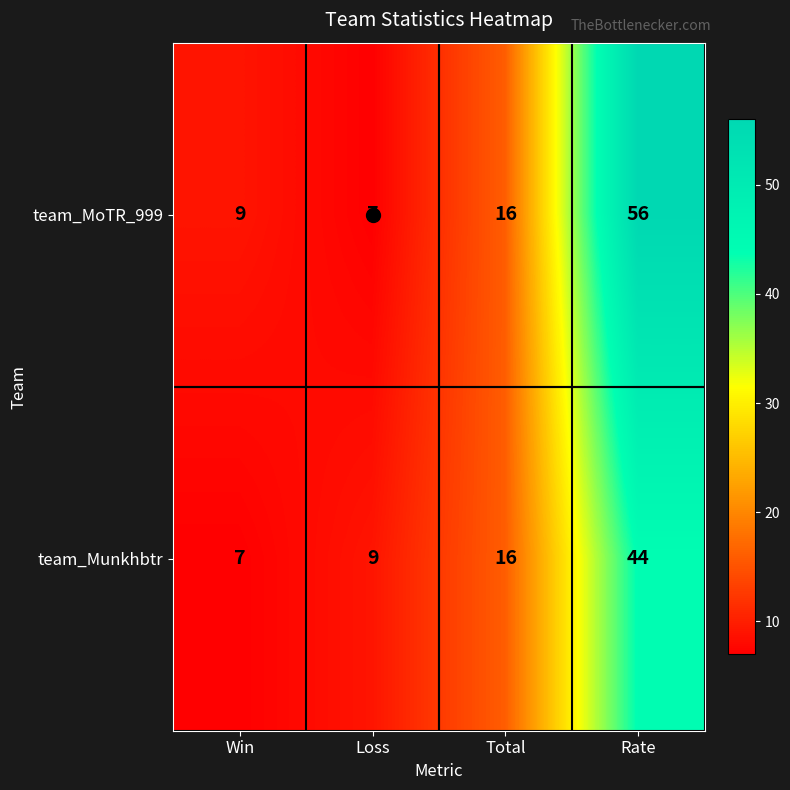

Which series has the widest spread of values?

team_MoTR_999